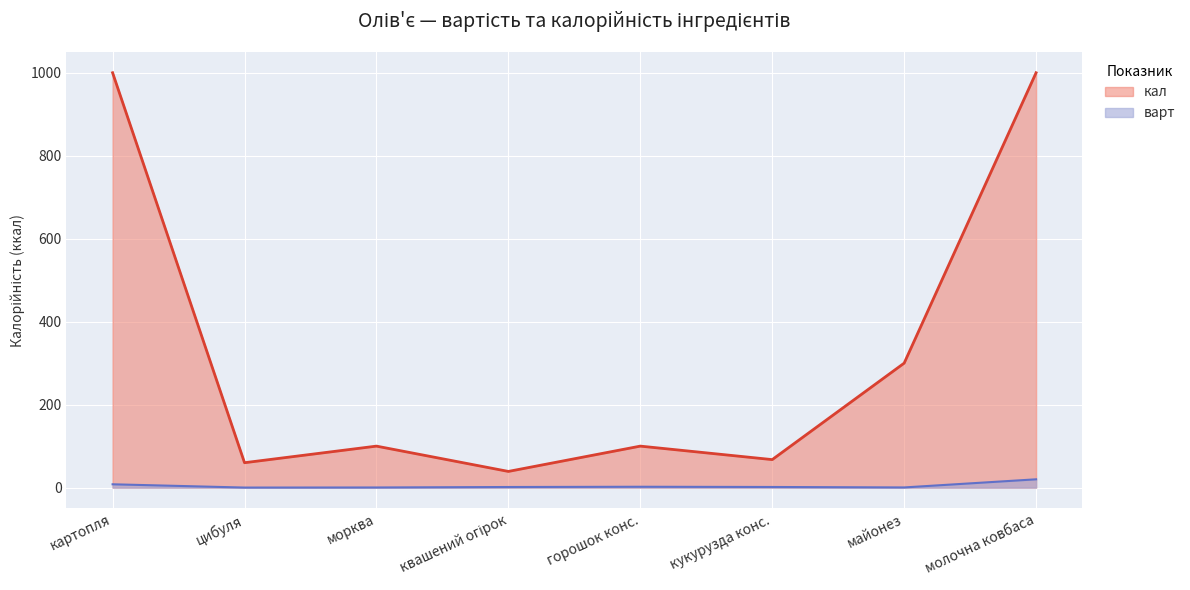

True or false: кал and варт intersect in this chart.

False